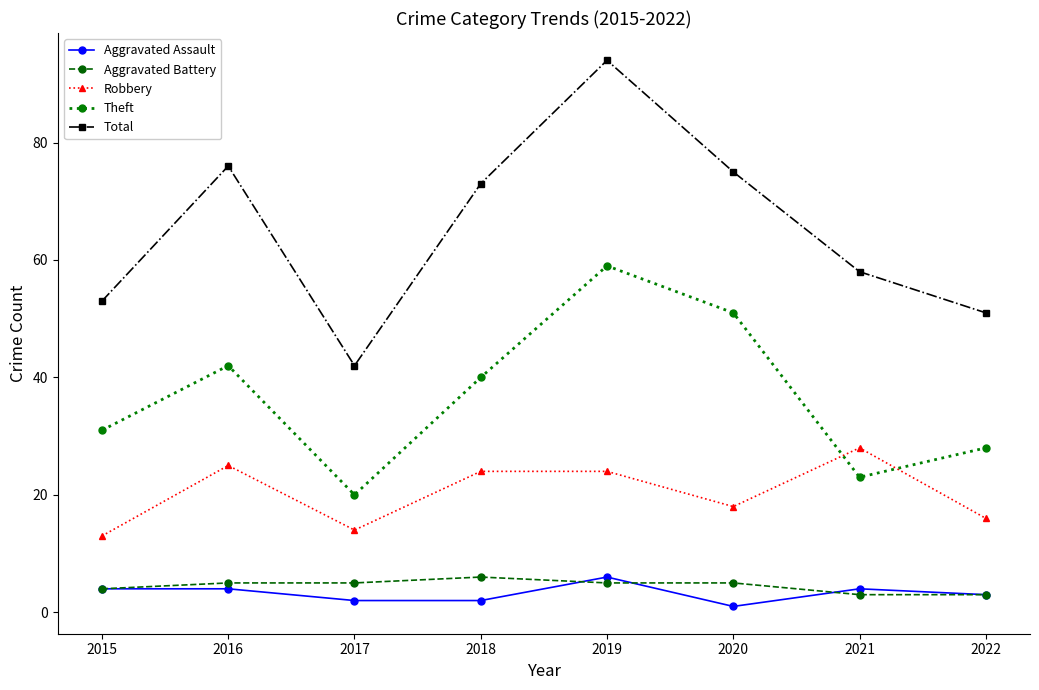

At how many categories does at least one series exceed 4?

8